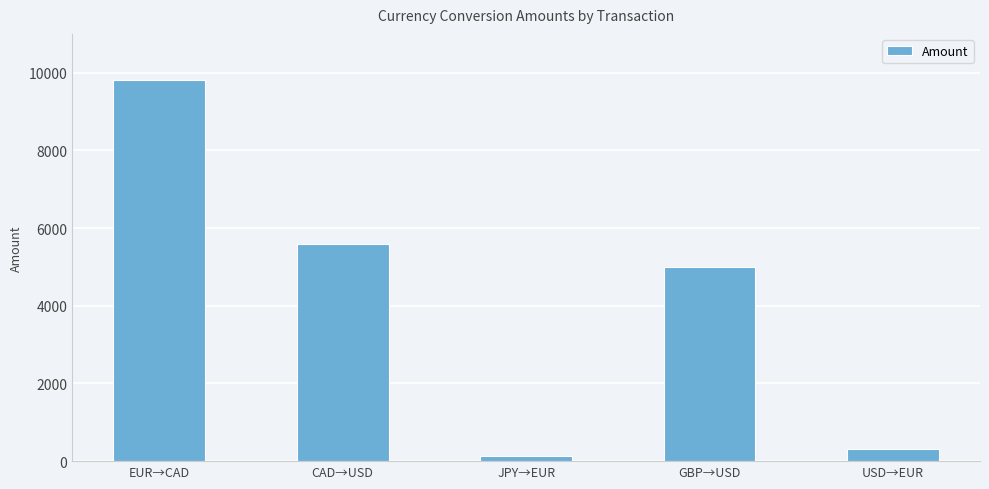

Reading left to right, what are all the values shown in this chart?

9800	5600	145	5000	300